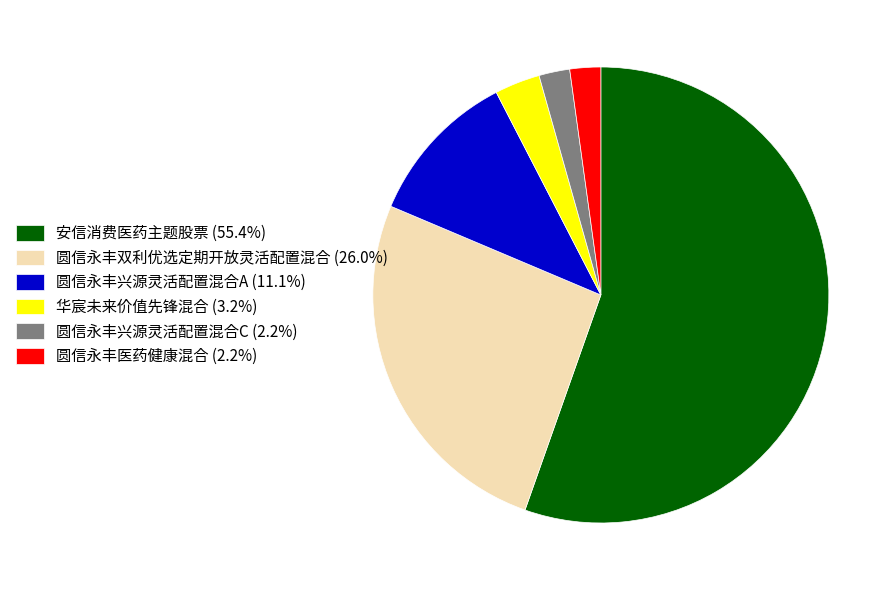

Does any single category account for the majority?

Yes